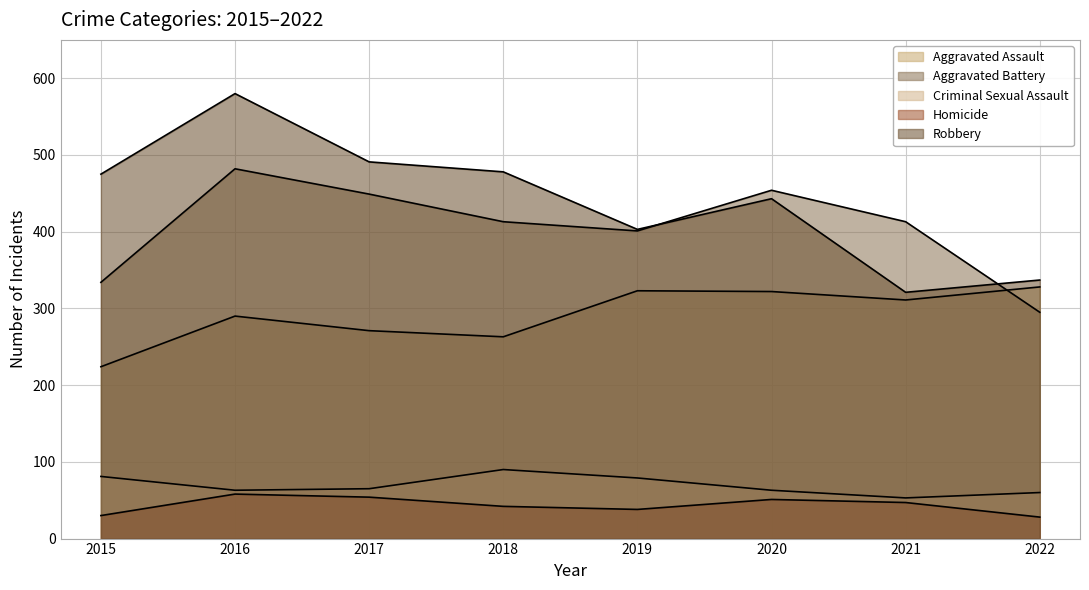

How many interior local peaks does the Homicide series have?

2